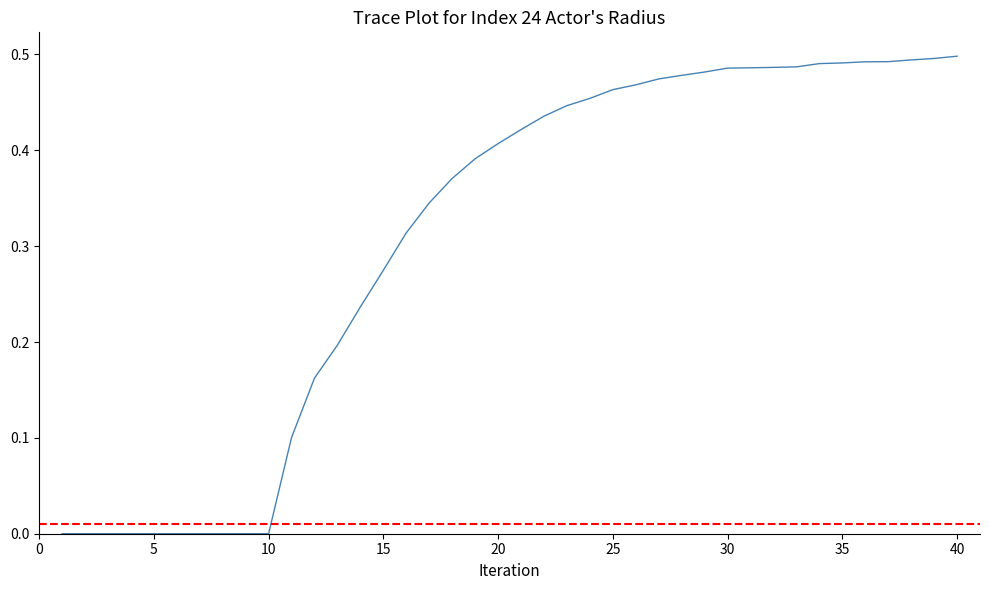

The chart shows a value of 0.6 at 20. True or false?

False